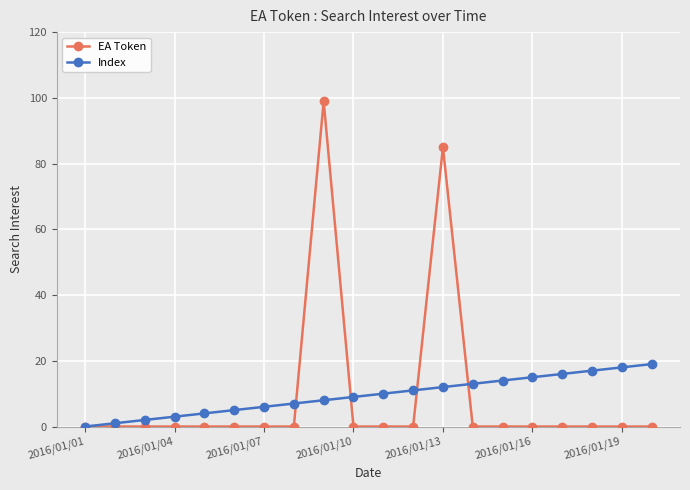

What is the maximum value shown in the chart?

99